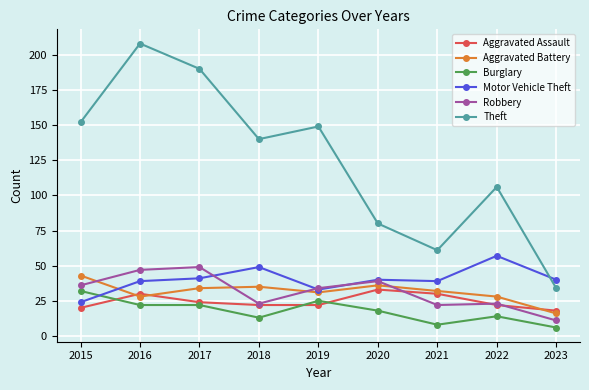

What are all the series names shown in the legend?

Aggravated Assault, Aggravated Battery, Burglary, Motor Vehicle Theft, Robbery, Theft